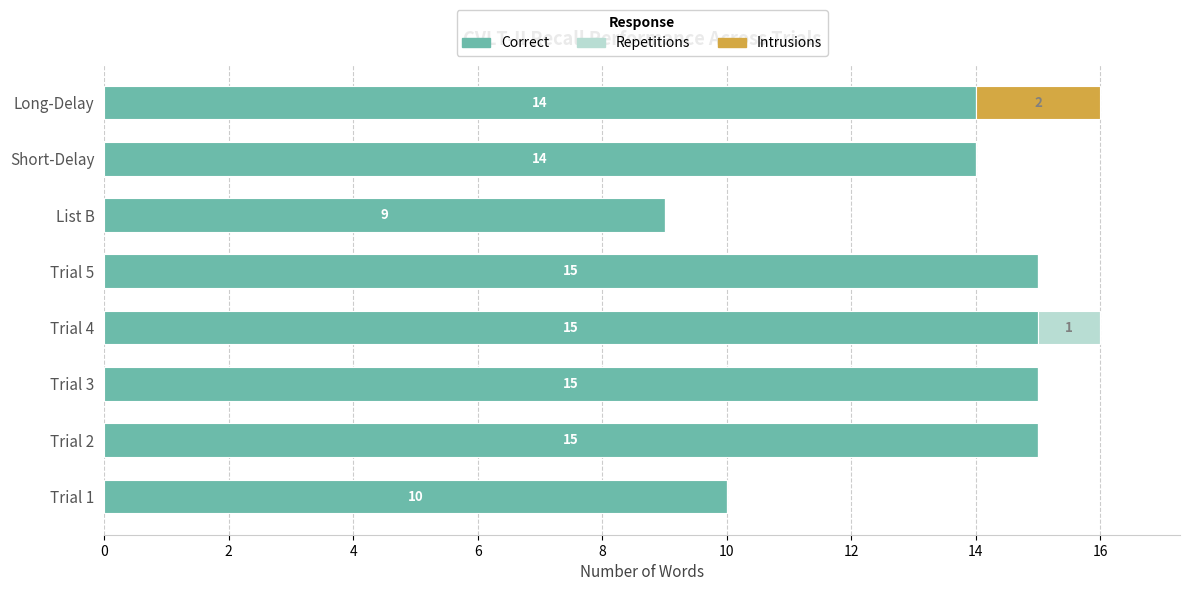

The Correct series shows 21 at Trial 3. True or false?

False